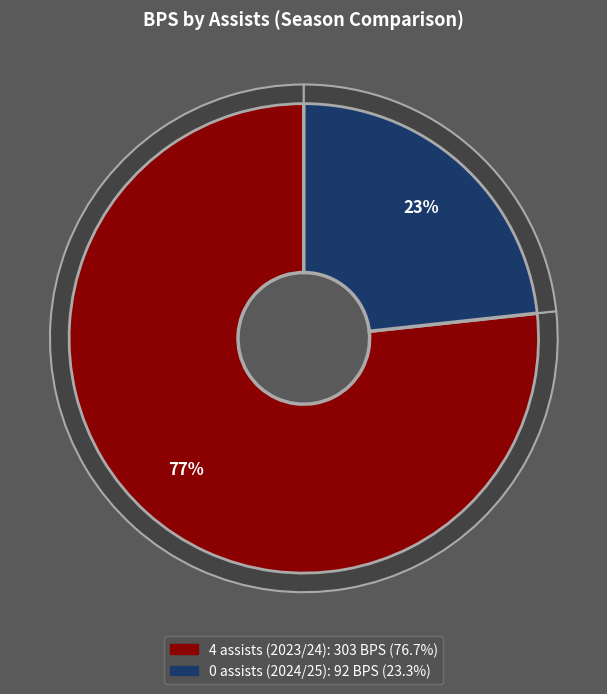

What percentage do 4 assists (2023/24) and 0 assists (2024/25) together represent?

100.0%